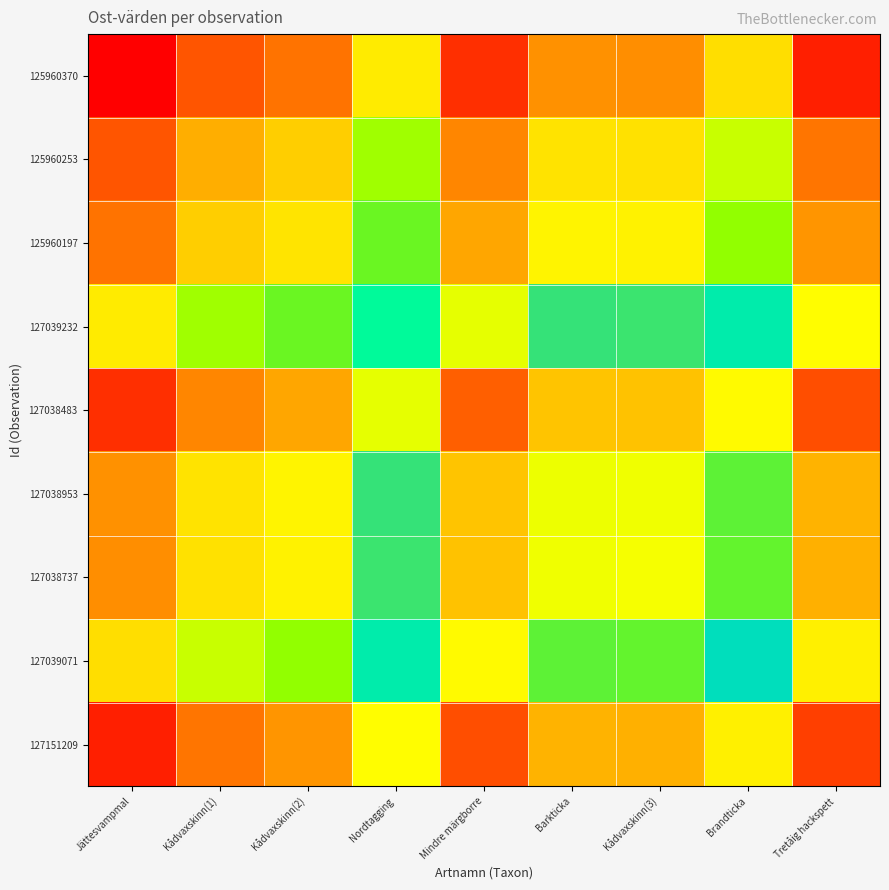

At which category does the chart reach its peak across all series?

Nordtagging